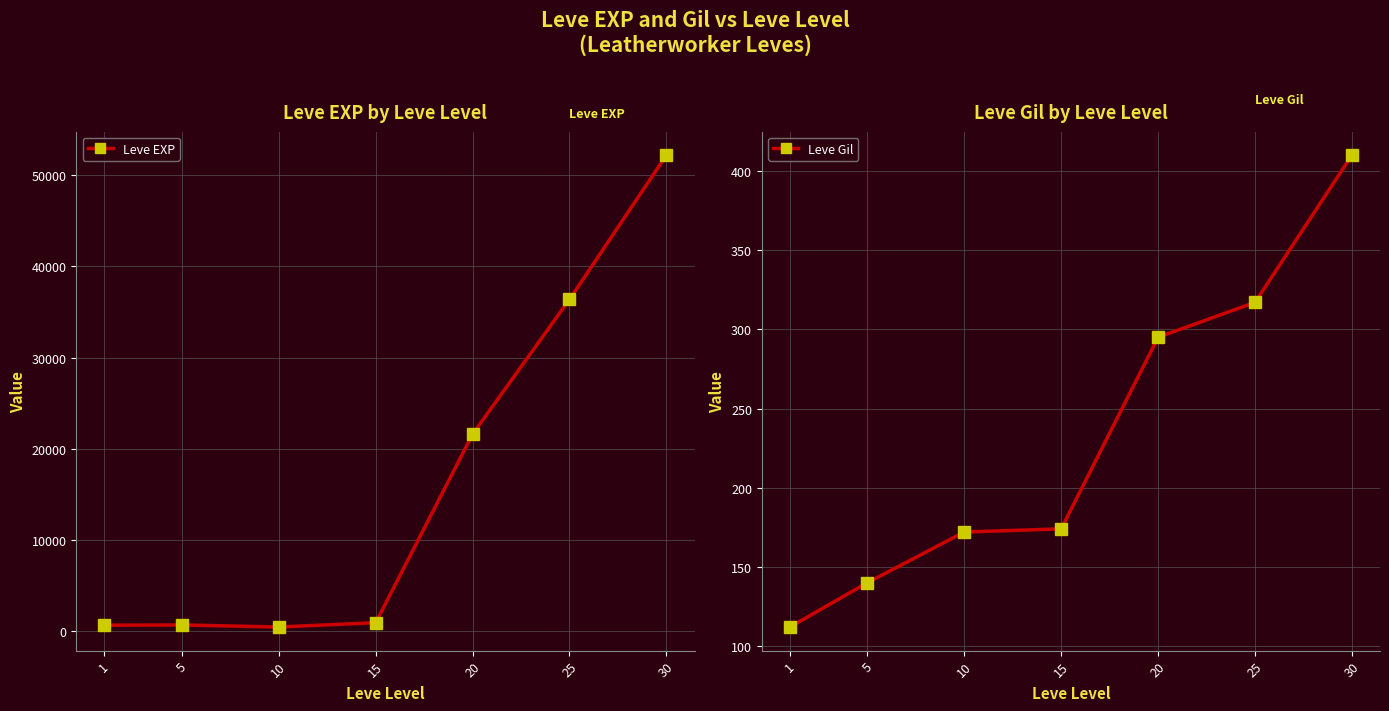

True or false: Leve EXP has more than 1 points higher than both neighbors.

False